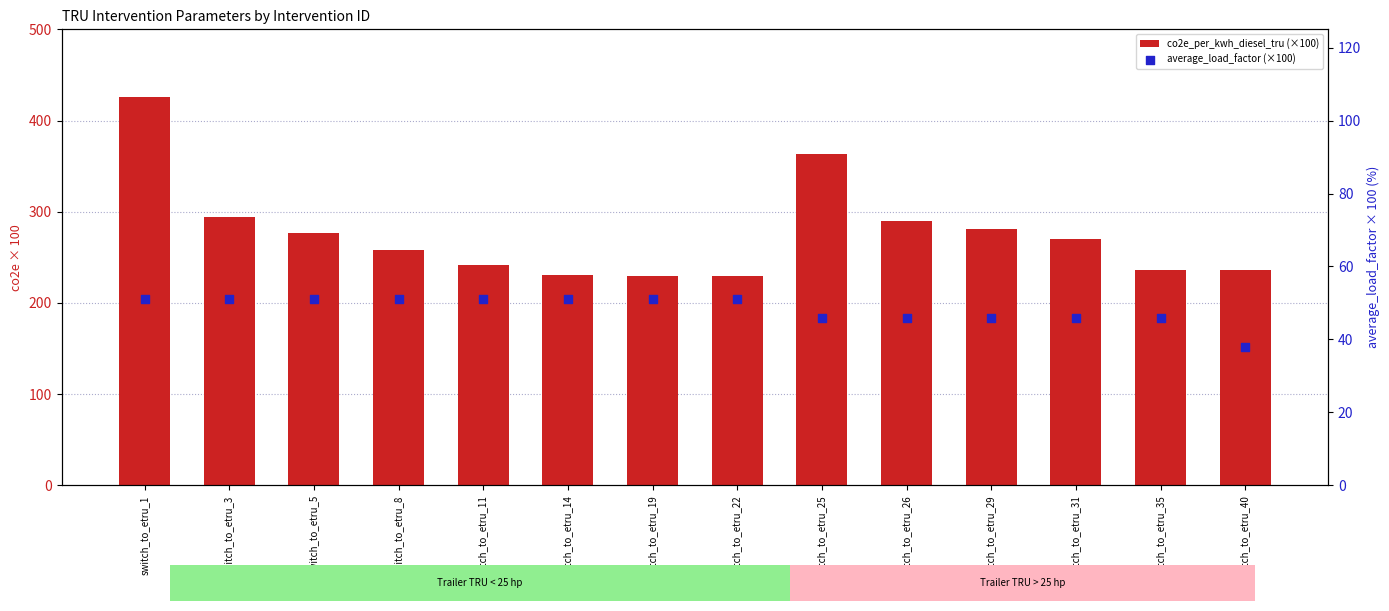

What are all the series names shown in the legend?

co2e_per_kwh_diesel_tru (×100), average_load_factor (×100)